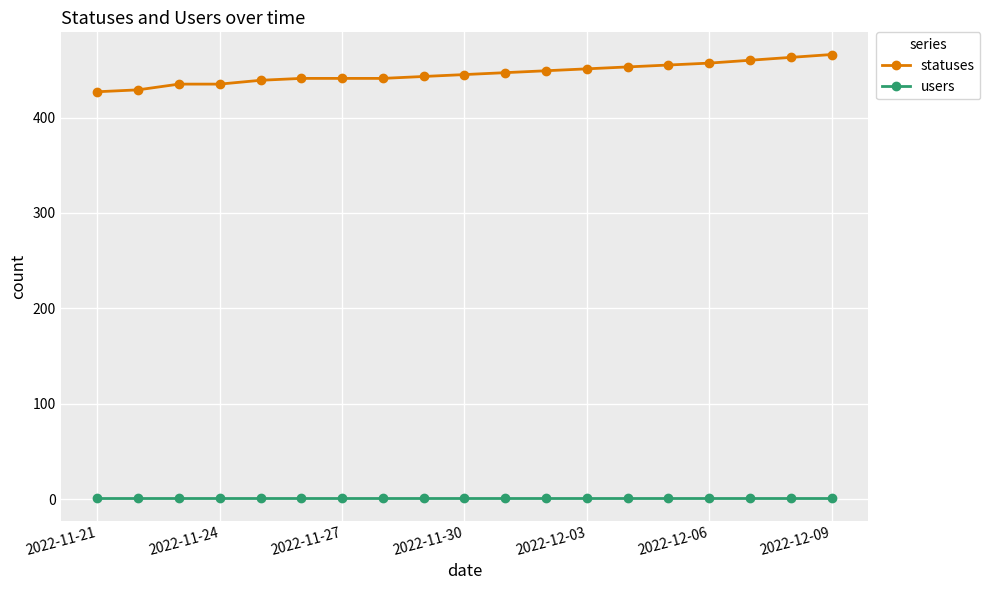

What is the greatest value displayed?

466